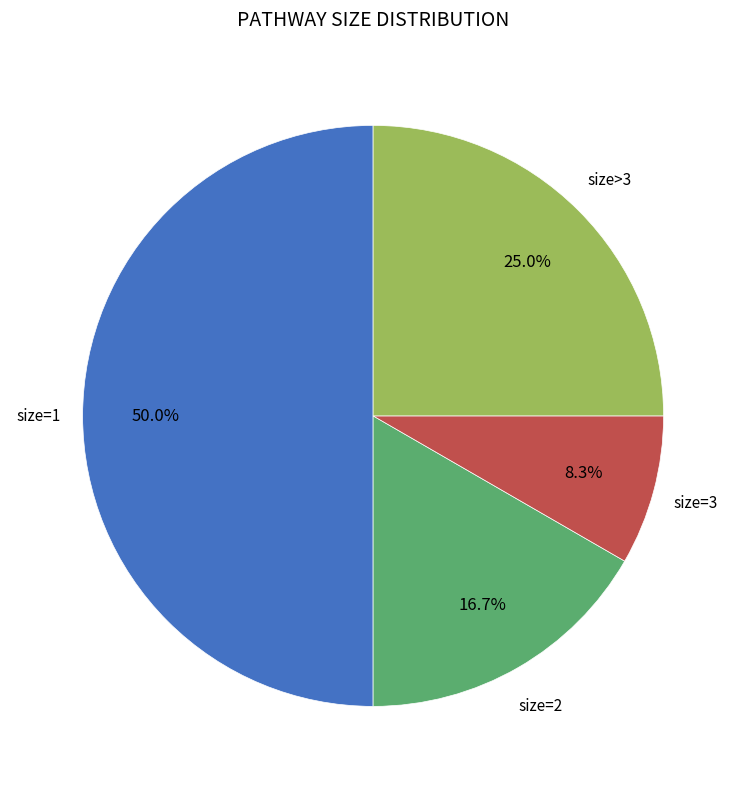

How many slices are in this pie chart?

4